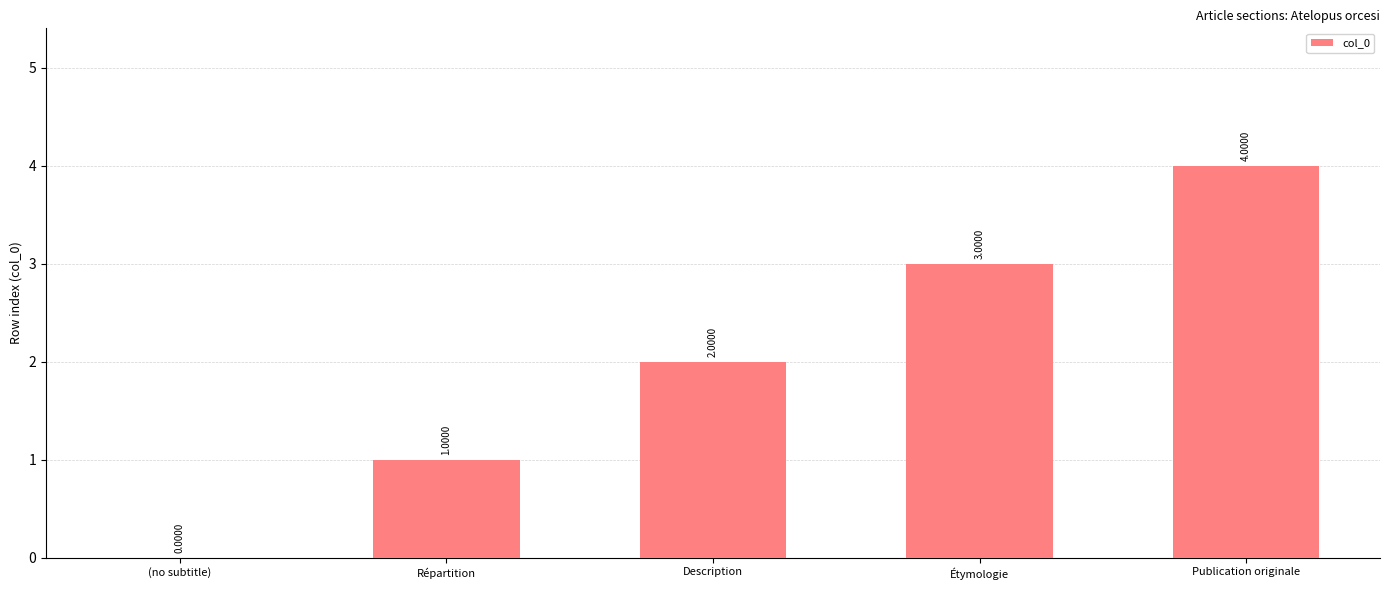

Which has a higher value, Publication originale or (no subtitle)?

Publication originale